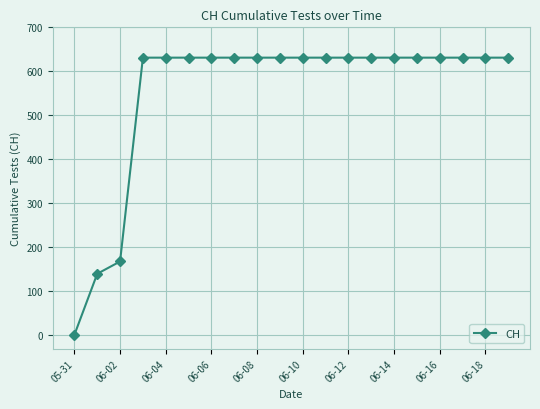

What is the average value?

552